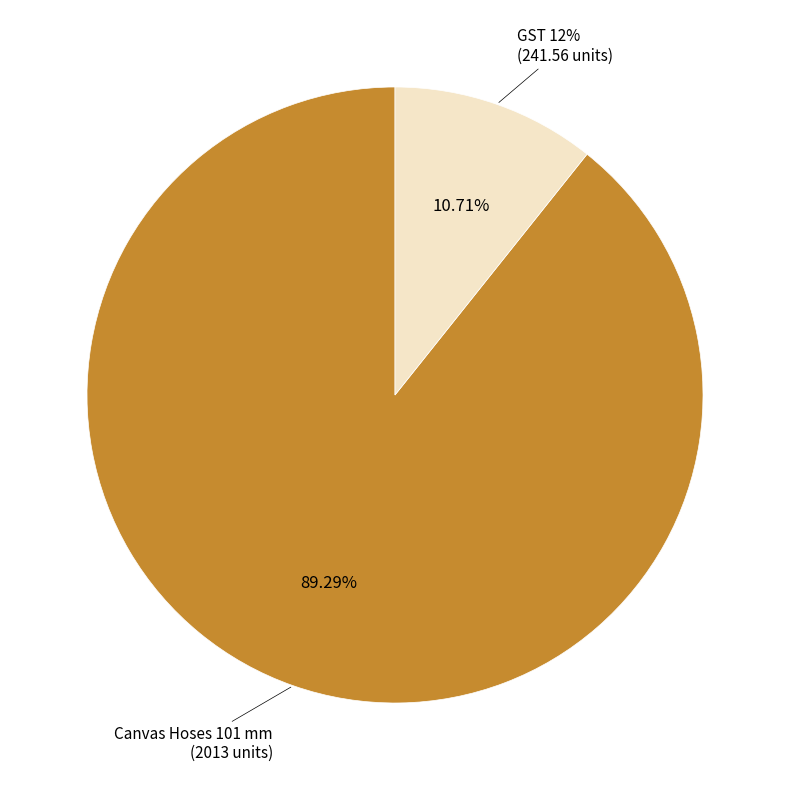

Which slice represents more than half of the pie?

Canvas Hoses 101 mm